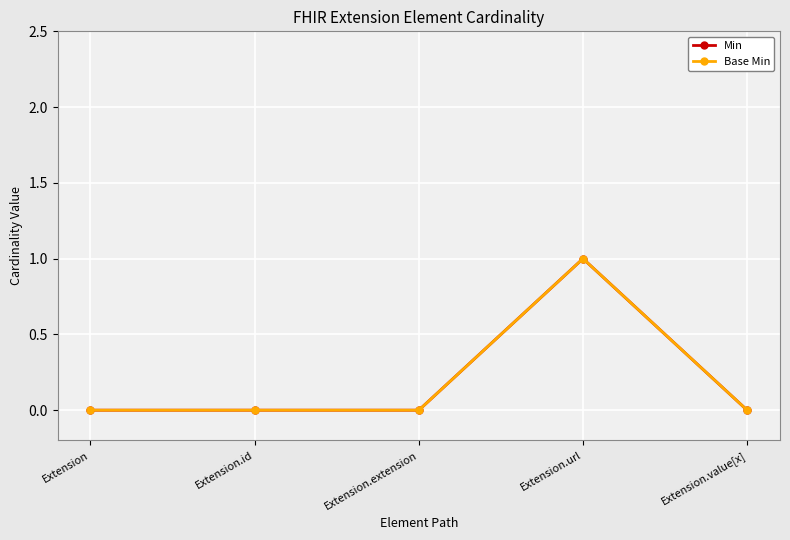

What is the highest value of the Base Min series?

1